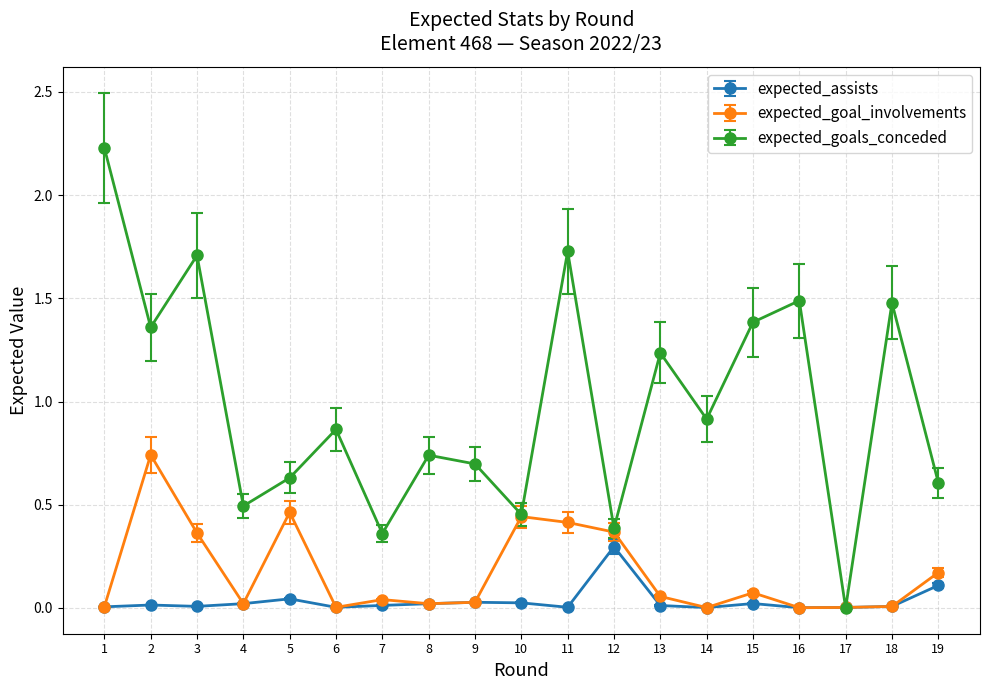

The value of expected_goal_involvements at 2 is 0.7. True or false?

True